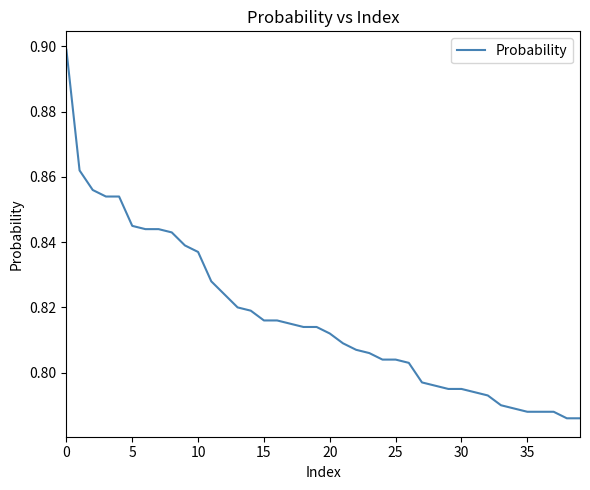

Which label corresponds to the smallest value in the chart?

38